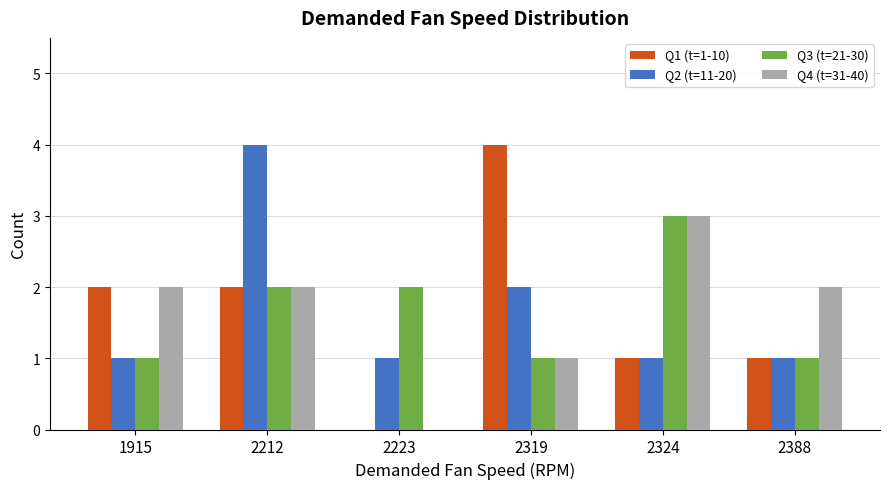

Which series changed the most between 2223 and 2324?

Q4 (t=31-40)